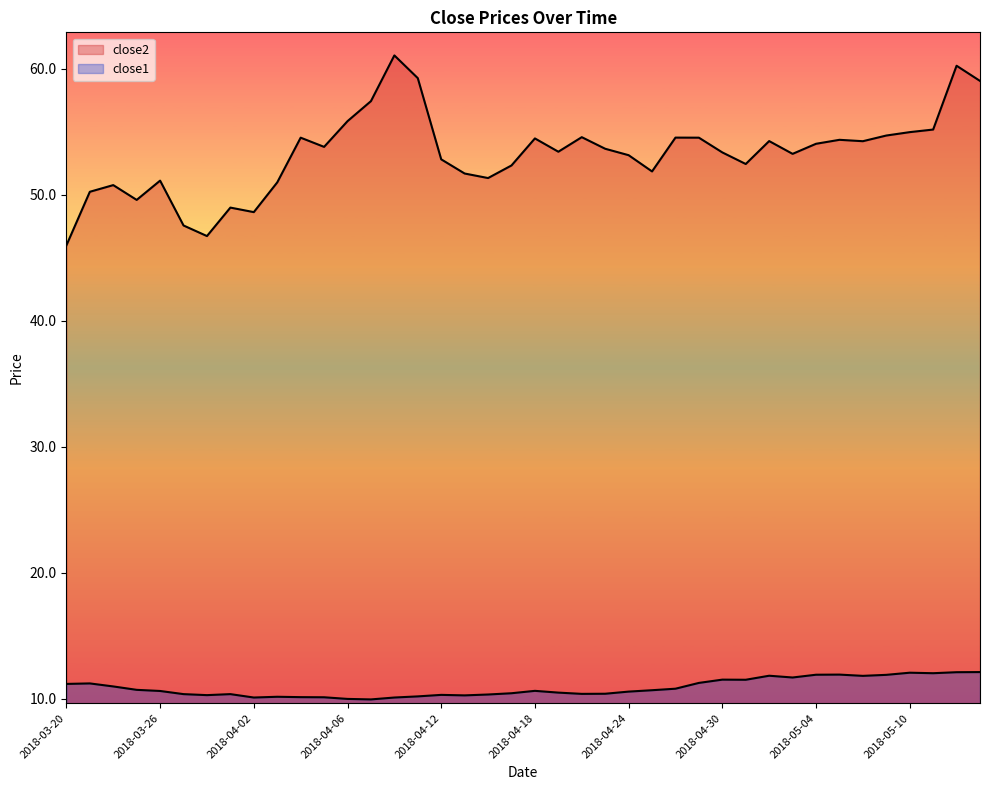

Rank the series at 2018-04-19 from highest to lowest value.

close2, close1